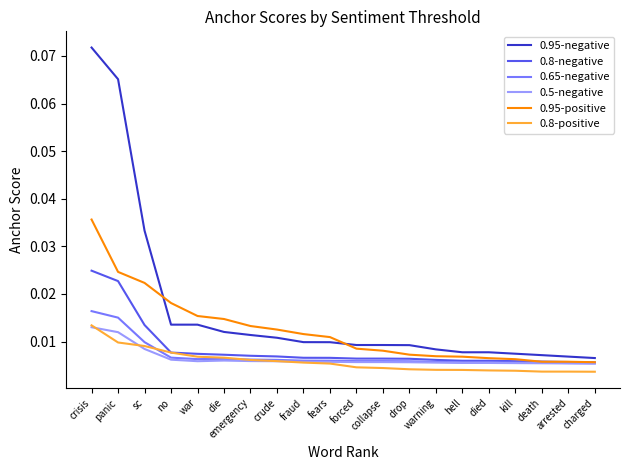

What position from the right is charged?

1